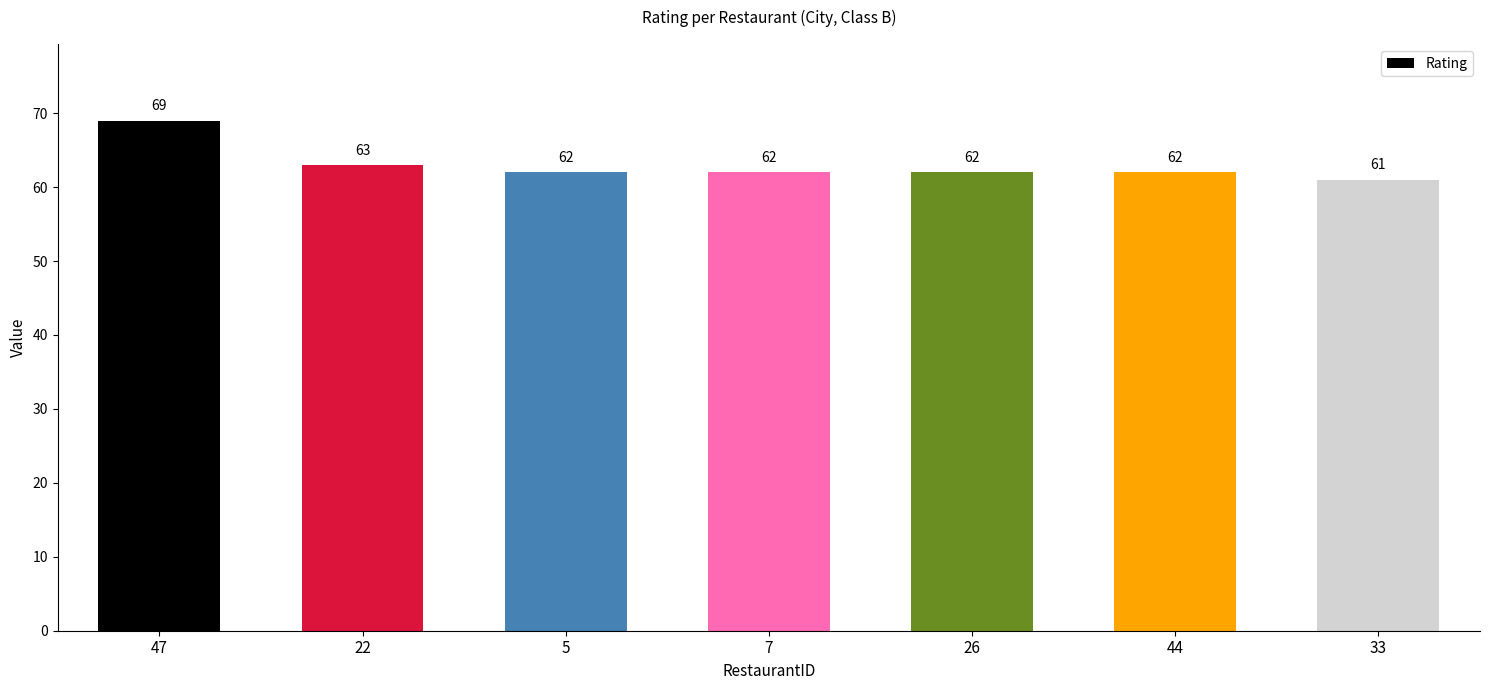

What is the difference between the values at 22 and 5?

1